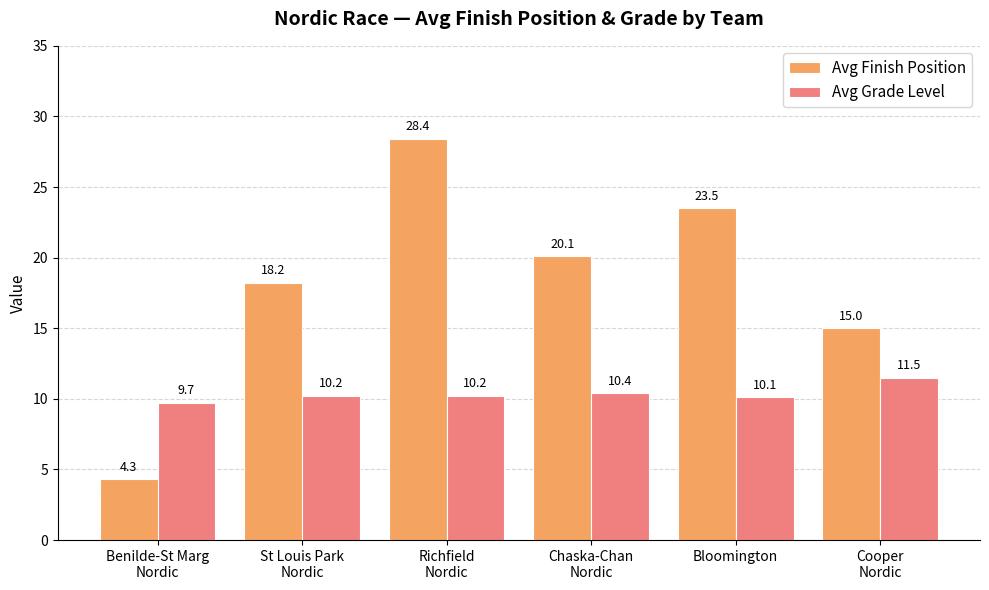

What value does the Avg Grade Level series have at Cooper
Nordic?

11.5